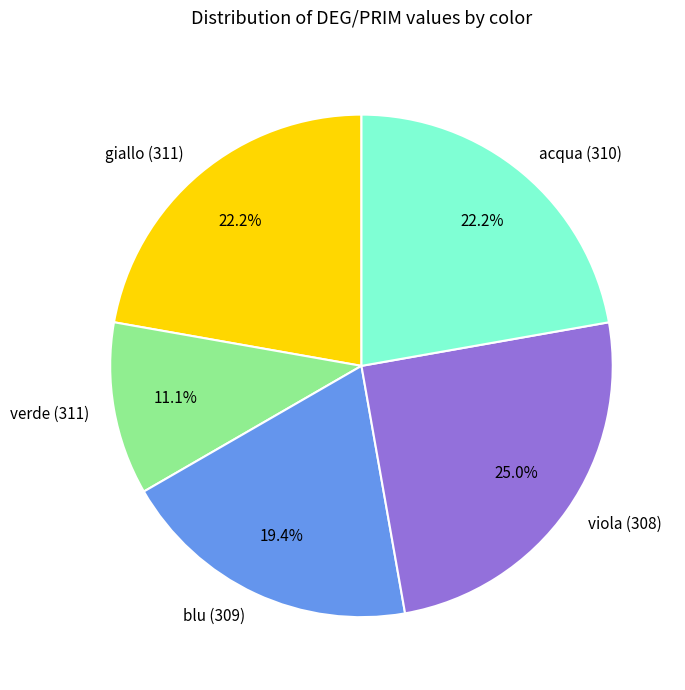

Which category has the biggest portion of the pie?

viola (308)